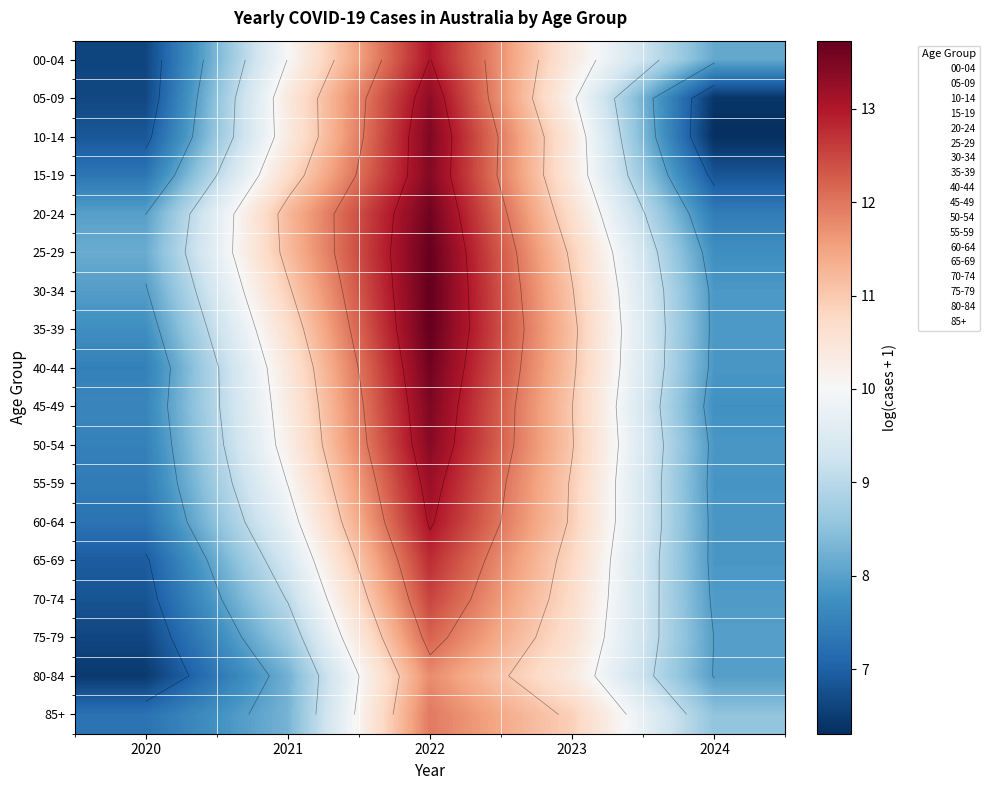

Rank the series at 2021 from highest to lowest value.

20-24, 25-29, 30-34, 15-19, 35-39, 40-44, 05-09, 10-14, 45-49, 50-54, 00-04, 55-59, 60-64, 65-69, 70-74, 75-79, 85+, 80-84